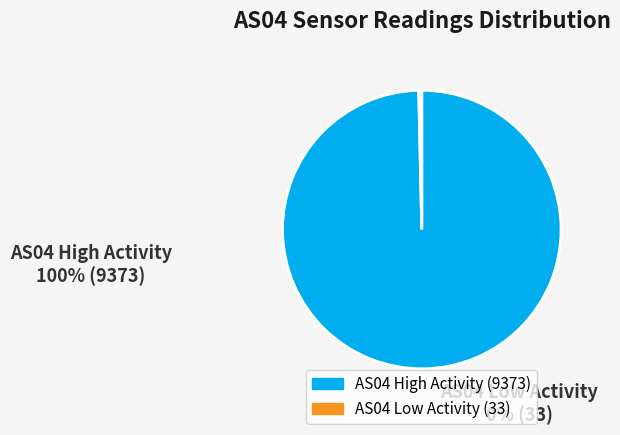

Is it true that AS04 High Activity (9373) is 100% of the pie?

True